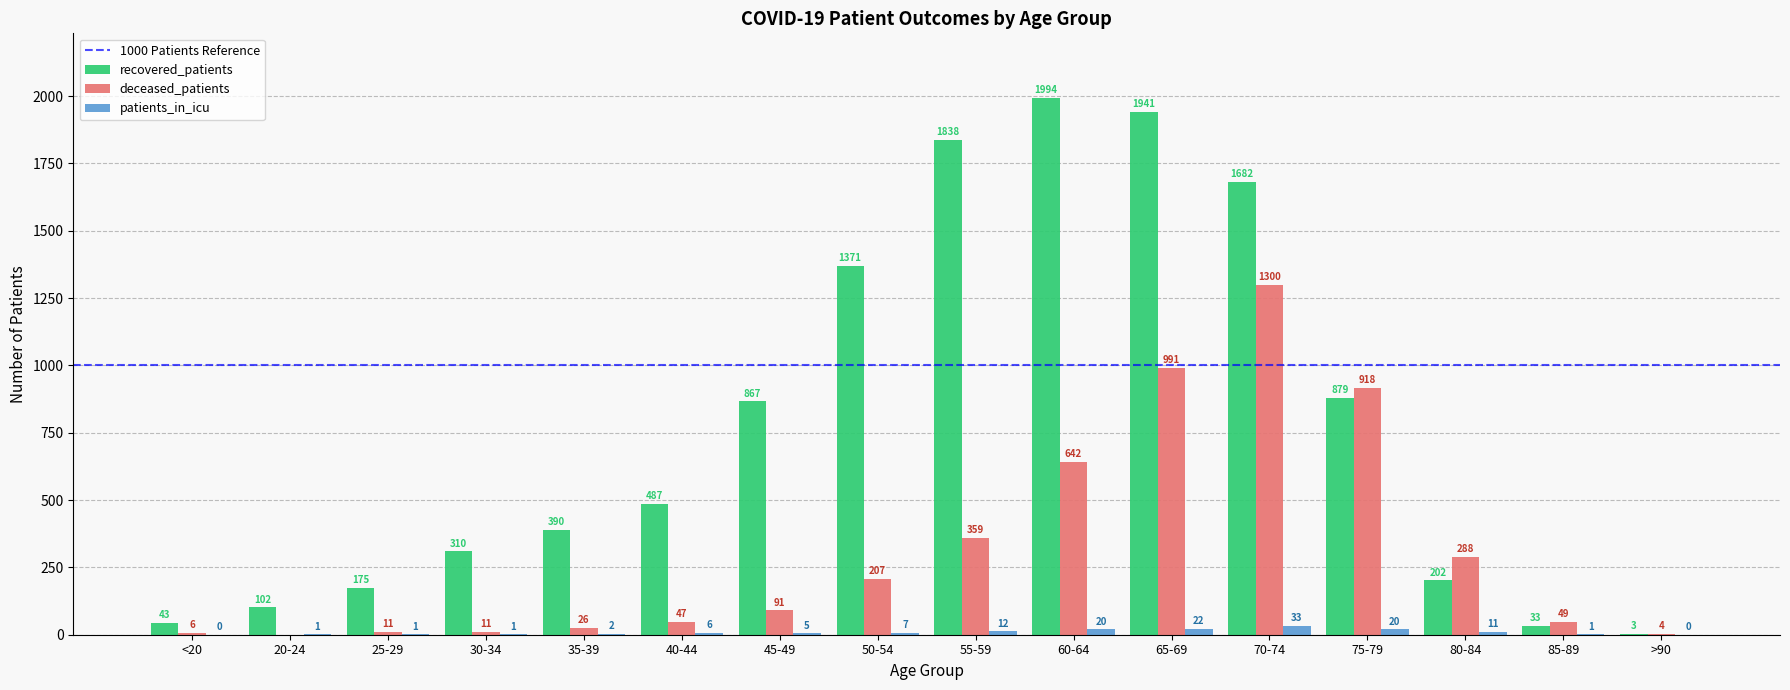

Reading right to left, what are all the values shown in this chart?

recovered_patients: >90=3	85-89=33	80-84=202	75-79=879	70-74=1682	65-69=1941	60-64=1994	55-59=1838	50-54=1371	45-49=867	40-44=487	35-39=390	30-34=310	25-29=175	20-24=102	<20=43
deceased_patients: >90=4	85-89=49	80-84=288	75-79=918	70-74=1300	65-69=991	60-64=642	55-59=359	50-54=207	45-49=91	40-44=47	35-39=26	30-34=11	25-29=11	20-24=0	<20=6
patients_in_icu: >90=0	85-89=1	80-84=11	75-79=20	70-74=33	65-69=22	60-64=20	55-59=12	50-54=7	45-49=5	40-44=6	35-39=2	30-34=1	25-29=1	20-24=1	<20=0